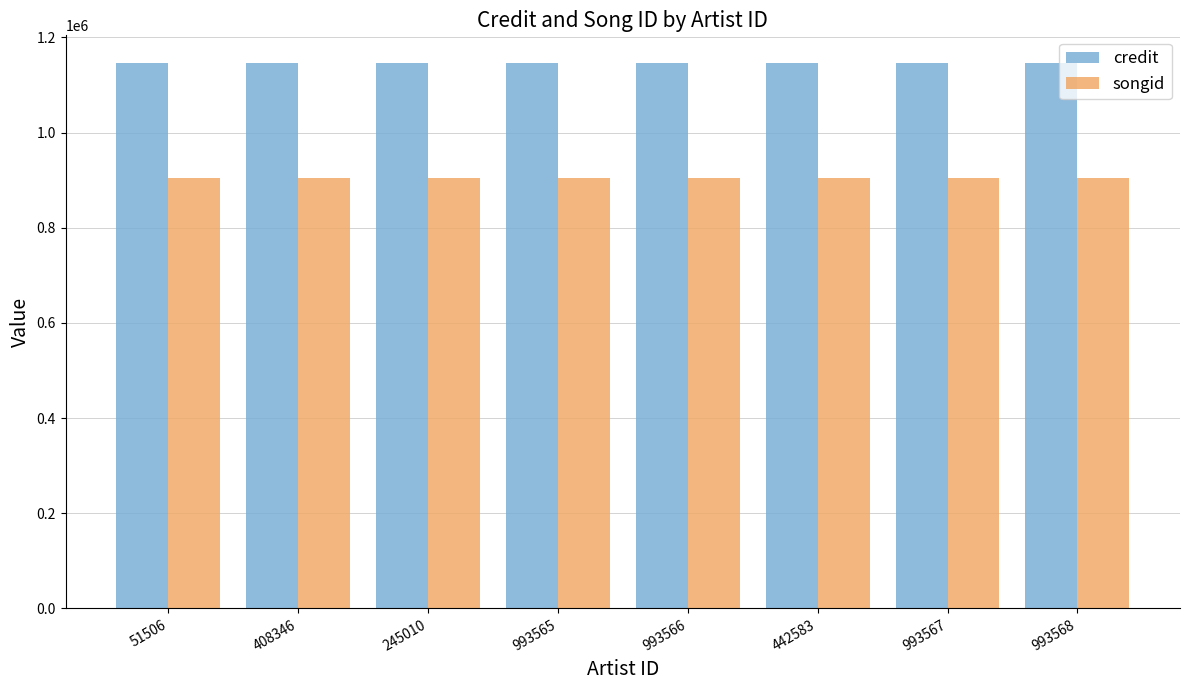

Reading left to right, what are all the values shown in this chart?

credit: 51506=1146870	408346=1146870	245010=1146870	993565=1146870	993566=1146870	442583=1146870	993567=1146870	993568=1146870
songid: 51506=905031	408346=905031	245010=905031	993565=905031	993566=905031	442583=905031	993567=905031	993568=905031